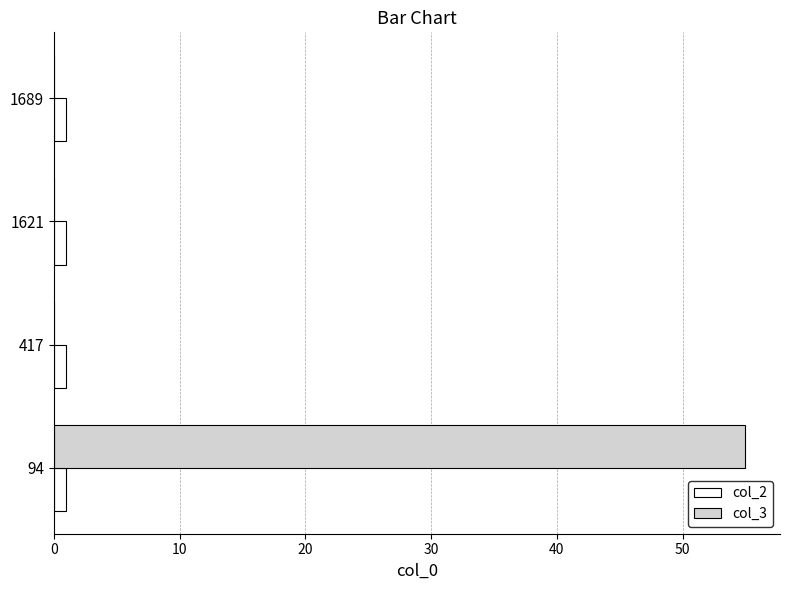

The col_2 series shows 1 at 1689. True or false?

True